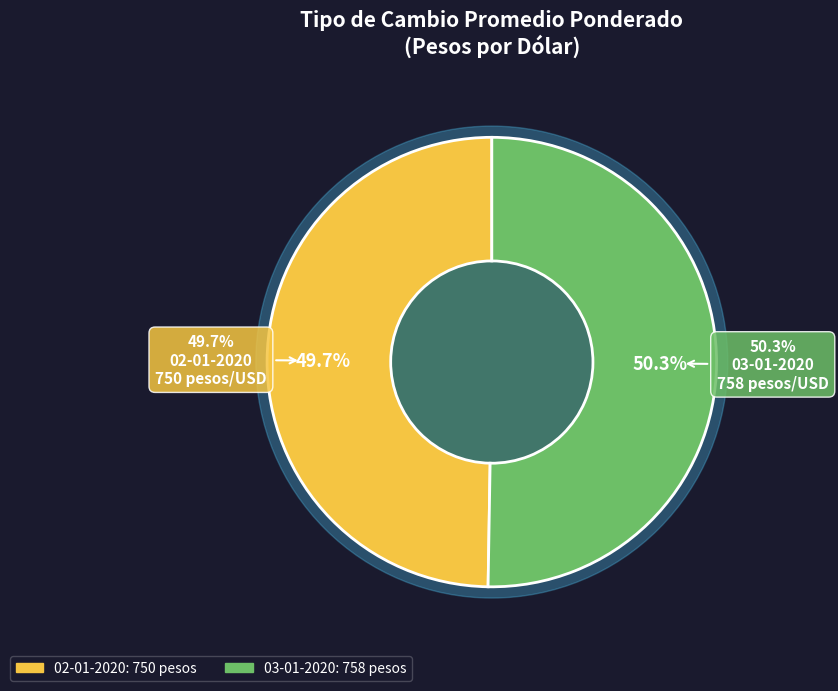

Count the number of slices in the pie.

2